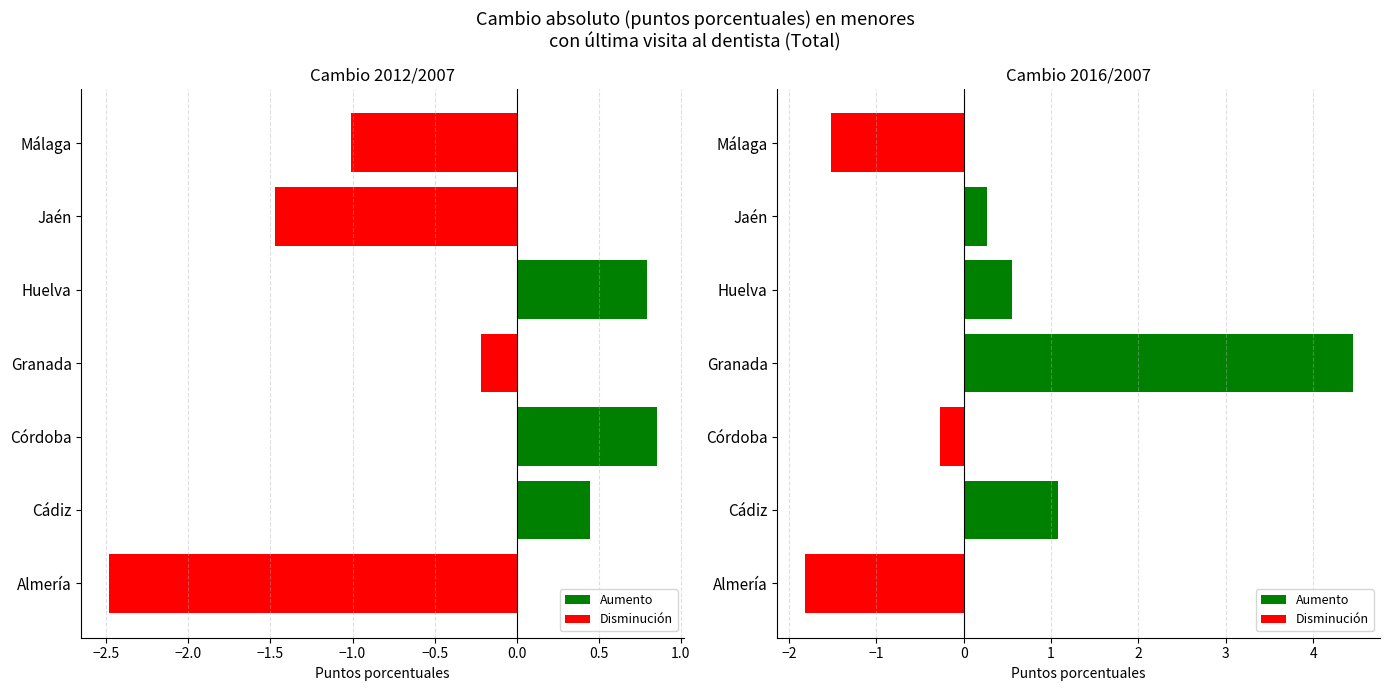

Which series has the largest total across all categories?

2016/2007